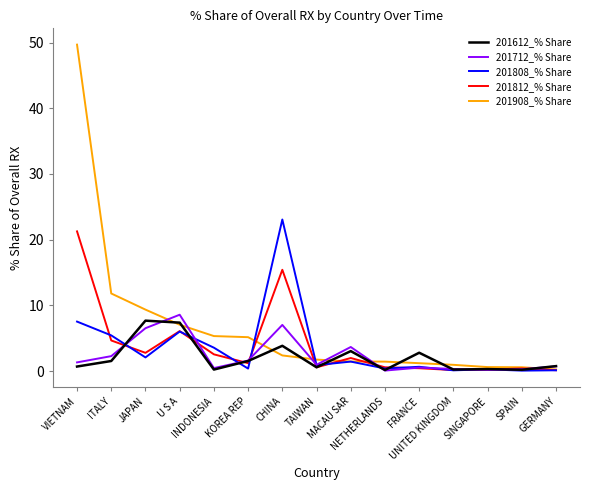

What is the greatest value displayed?

49.7